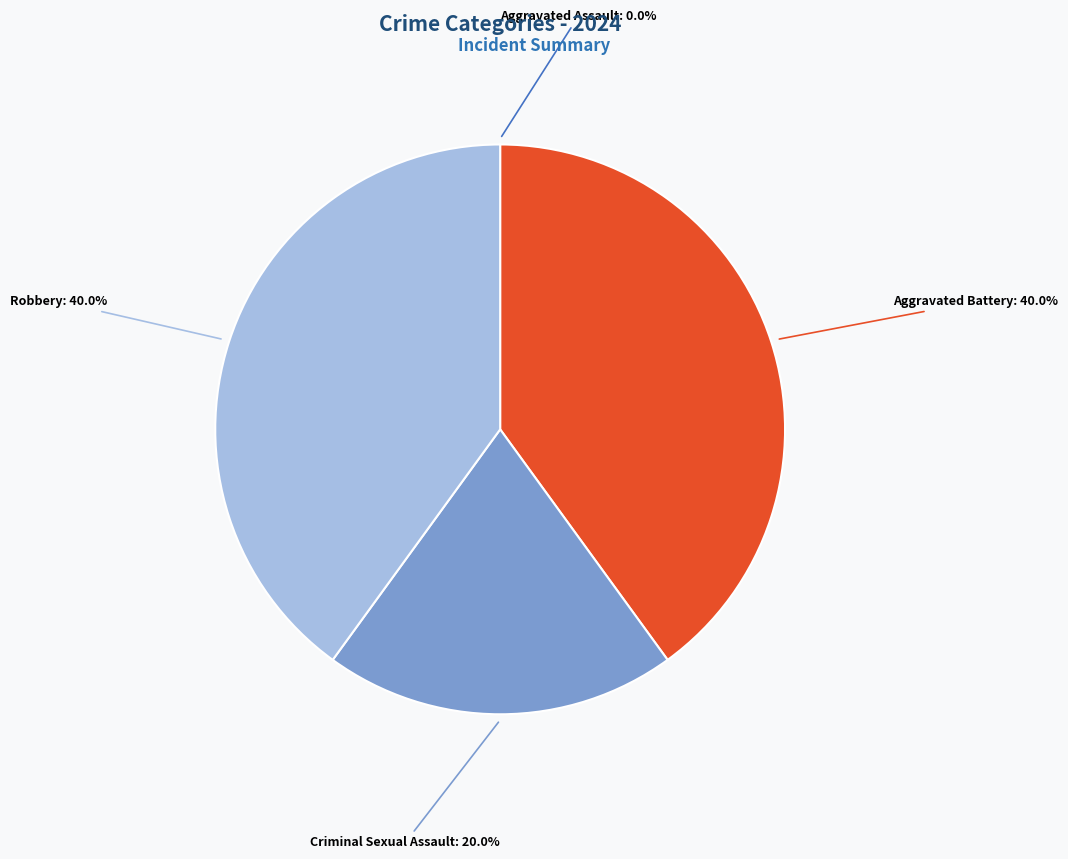

Combined, what portion of the pie is Robbery and Criminal Sexual Assault?

60.0%